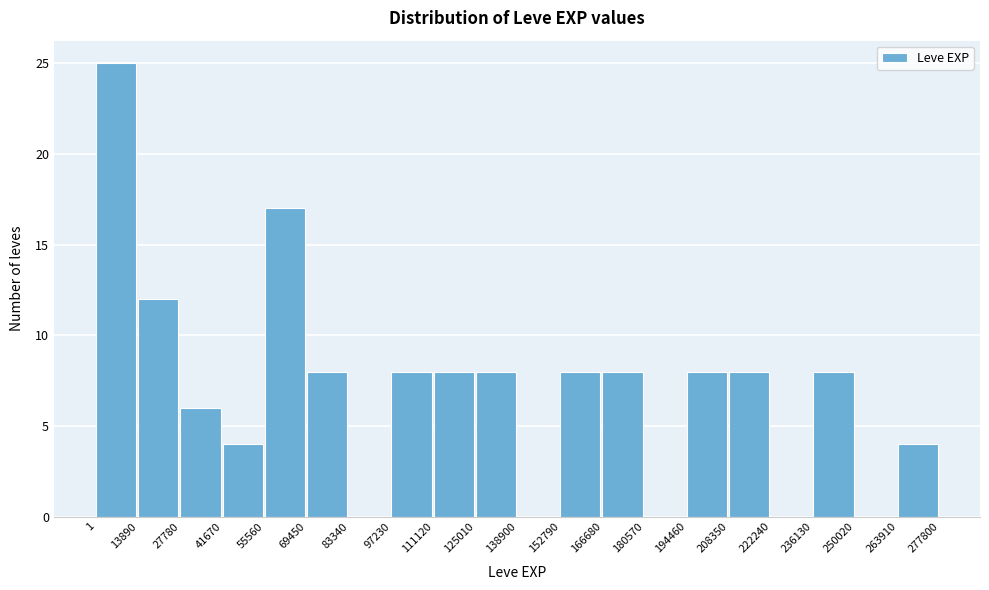

How tall is the bar that spans 236130 to 250020 on the x-axis? The values are not printed on the chart, so give them approximately, as read against the axis.

8